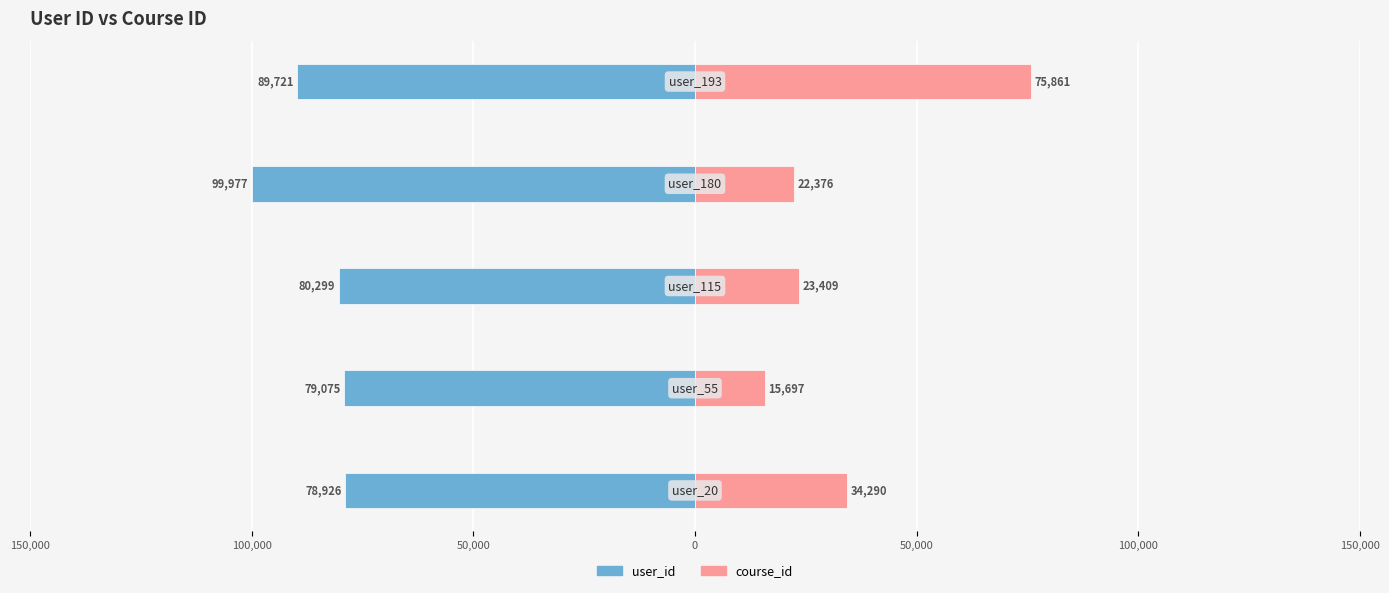

Reading left to right, extract all data points from this chart.

user_id: -78926	-79075	-80299	-99977	-89721
course_id: 34290	15697	23409	22376	75861